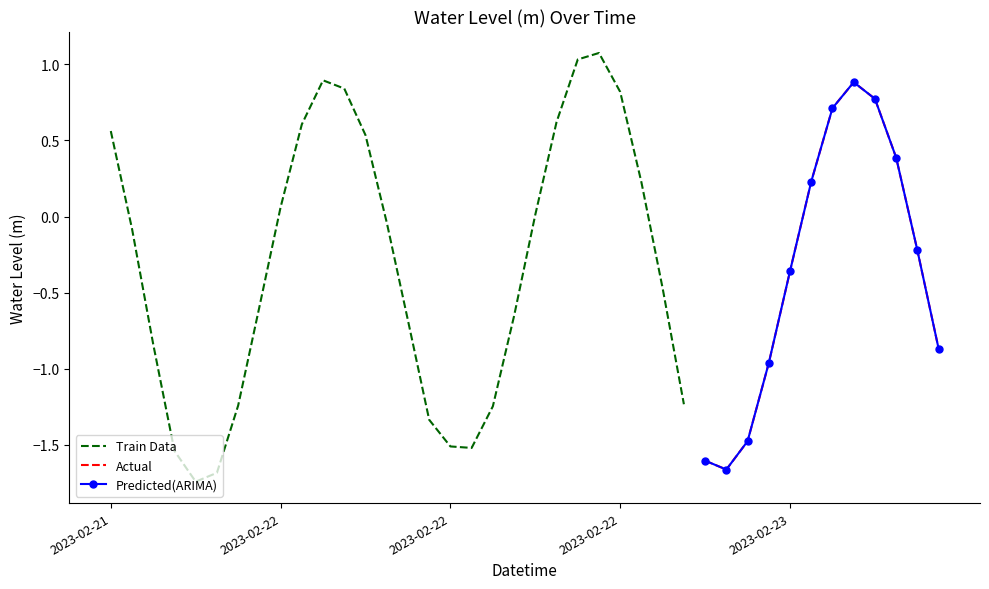

True or false: there are more than 1 points higher than both neighbors.

True